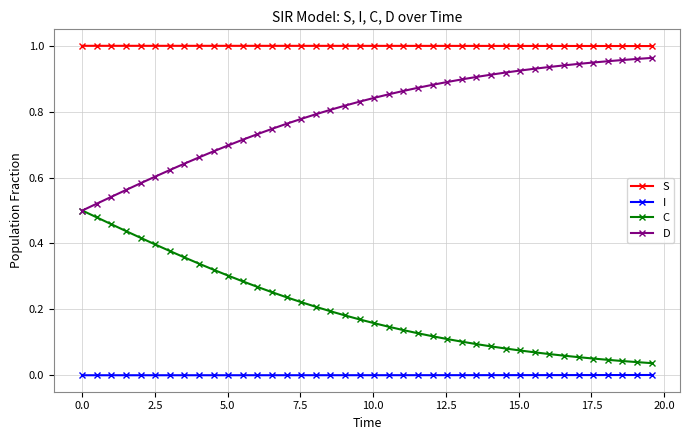

True or false: C and S intersect in this chart.

False